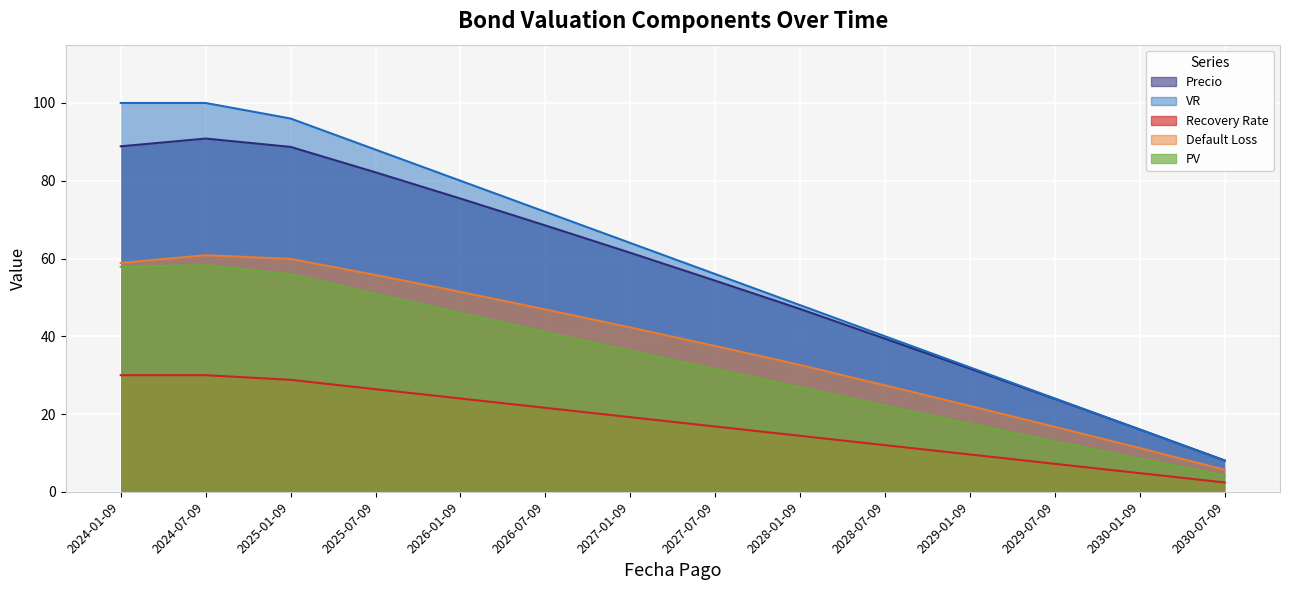

What is the label of the 9th point from the right?

2026-07-09